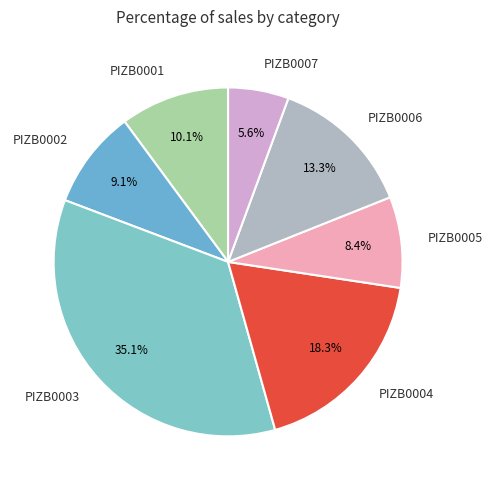

To the nearest percent, what portion does PIZB0007 represent?

6%